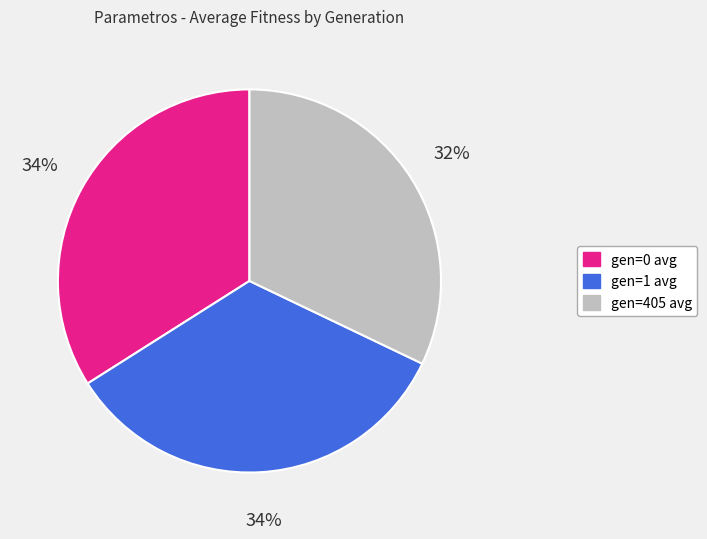

Combined, do gen=405 avg and gen=1 avg account for over 50%?

Yes